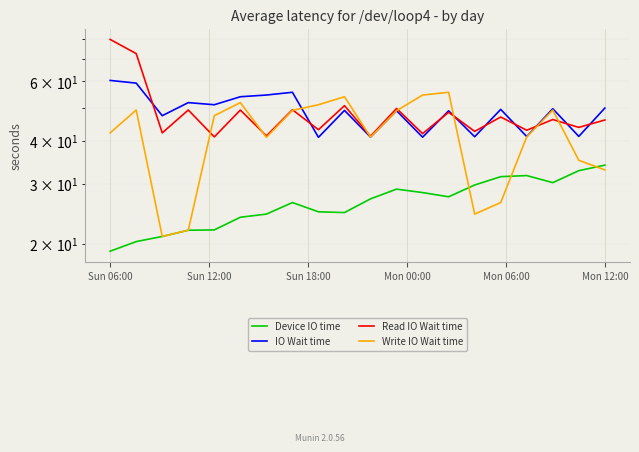

True or false: Device IO time has more than 2 points higher than both neighbors.

True